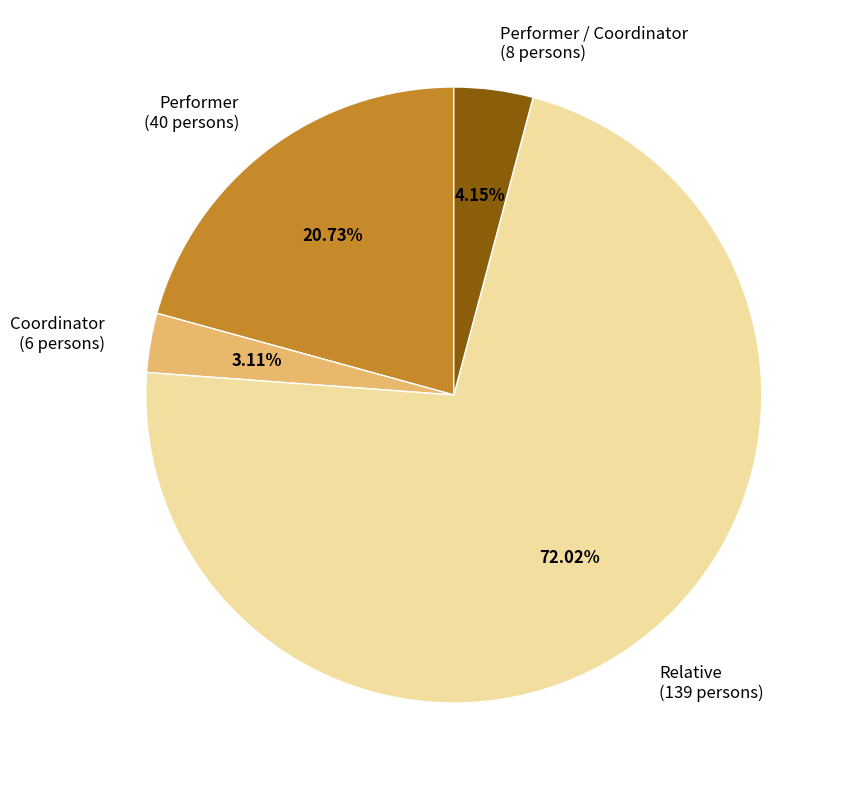

Which slice represents more than half of the pie?

Relative (139 persons)